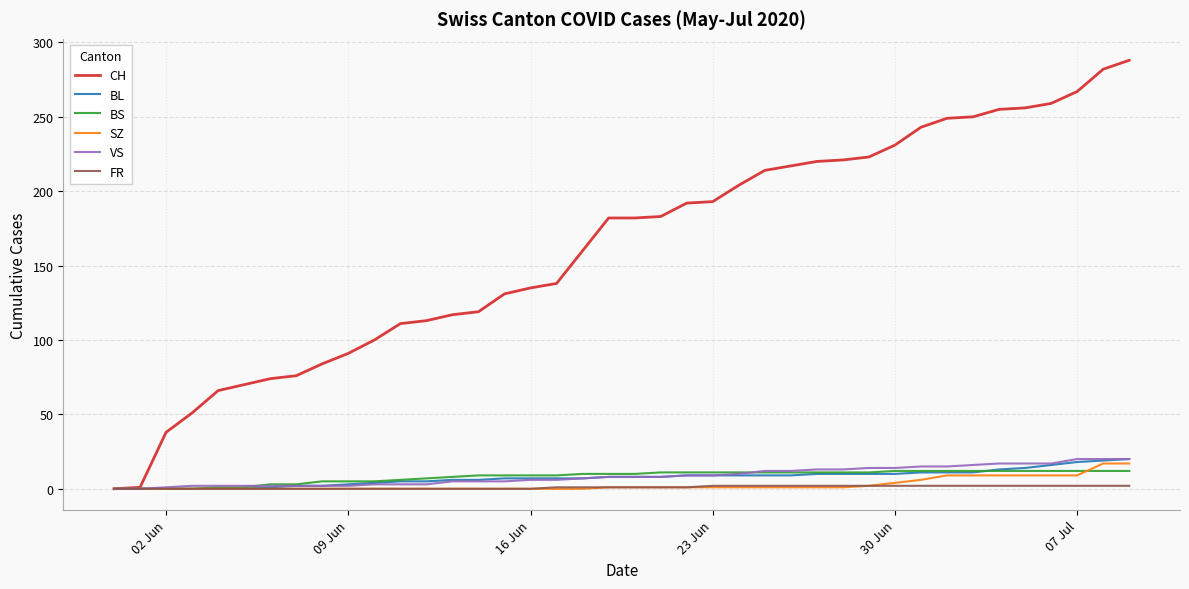

Which series has the widest spread of values?

CH